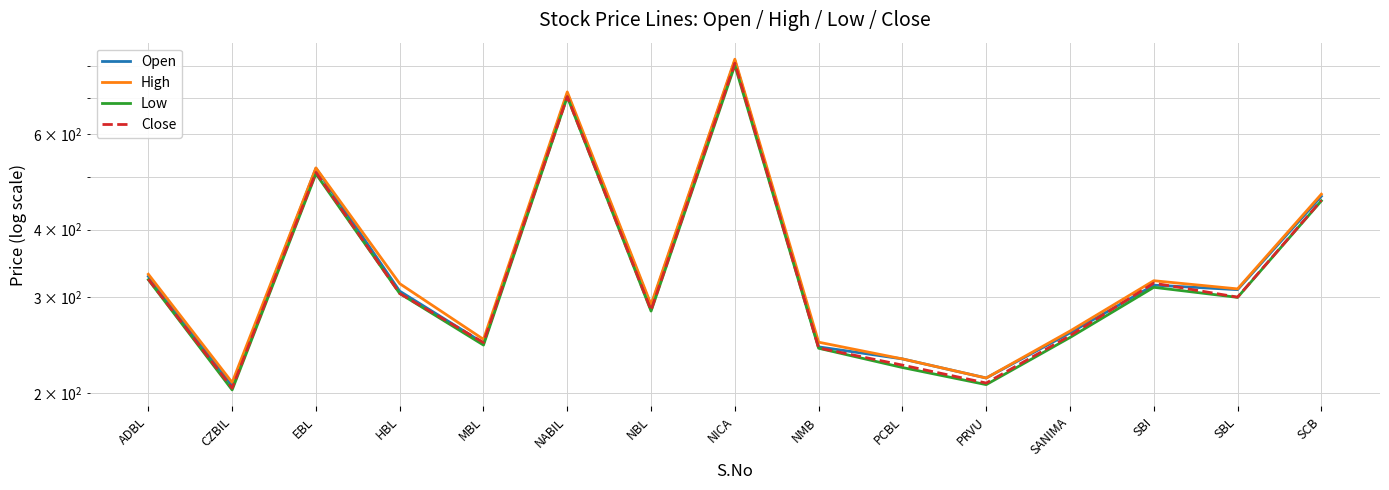

What is the label of the 2nd point from the right?

SBL